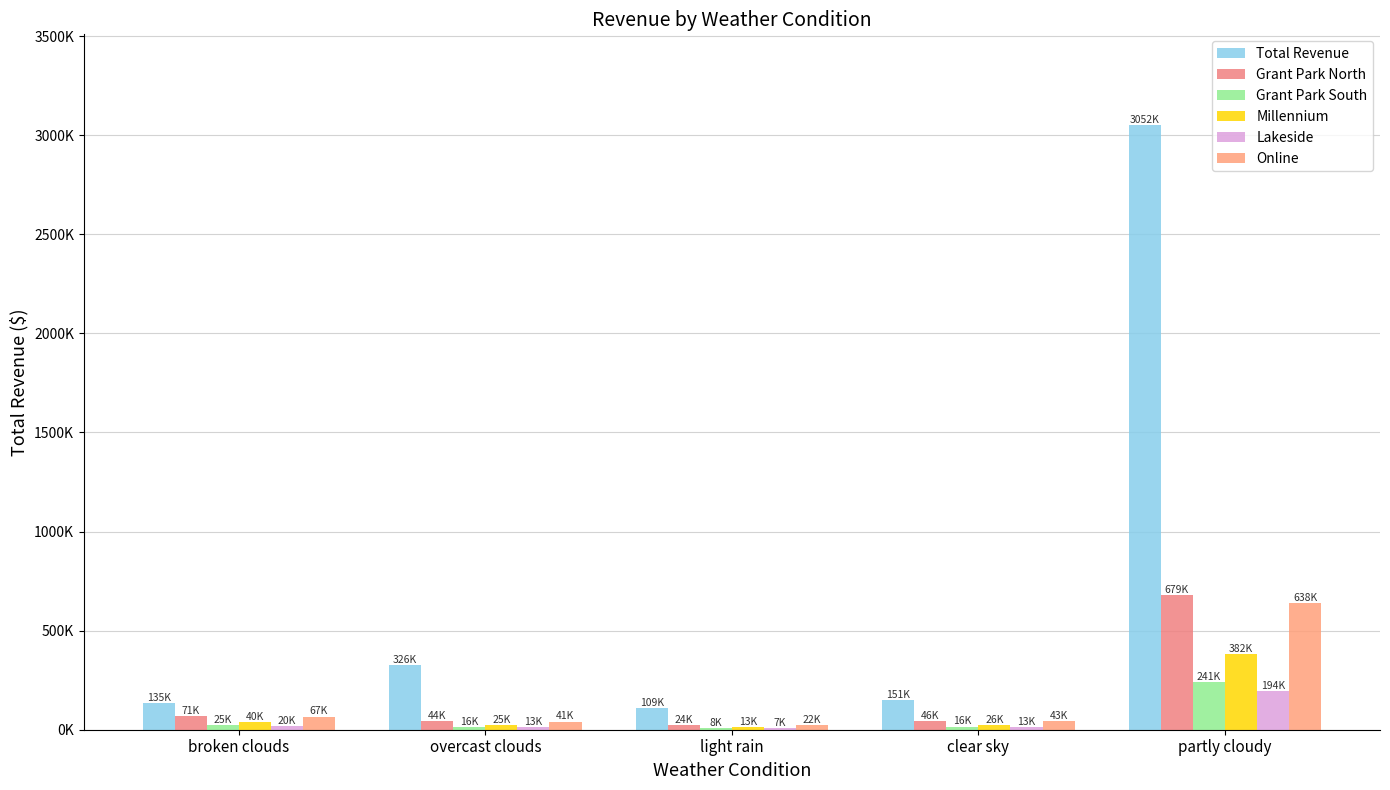

Are the bars grouped side by side (vs. stacked)?

Yes